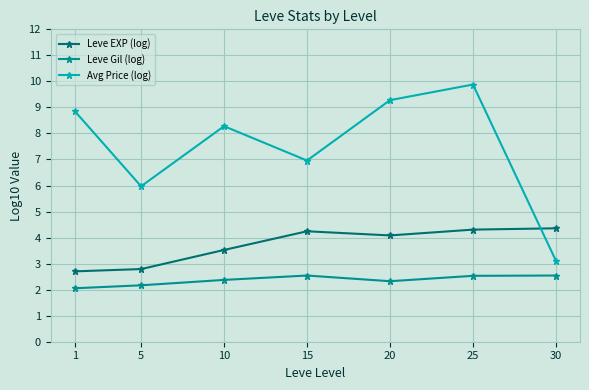

How many lines are shown in the chart?

3